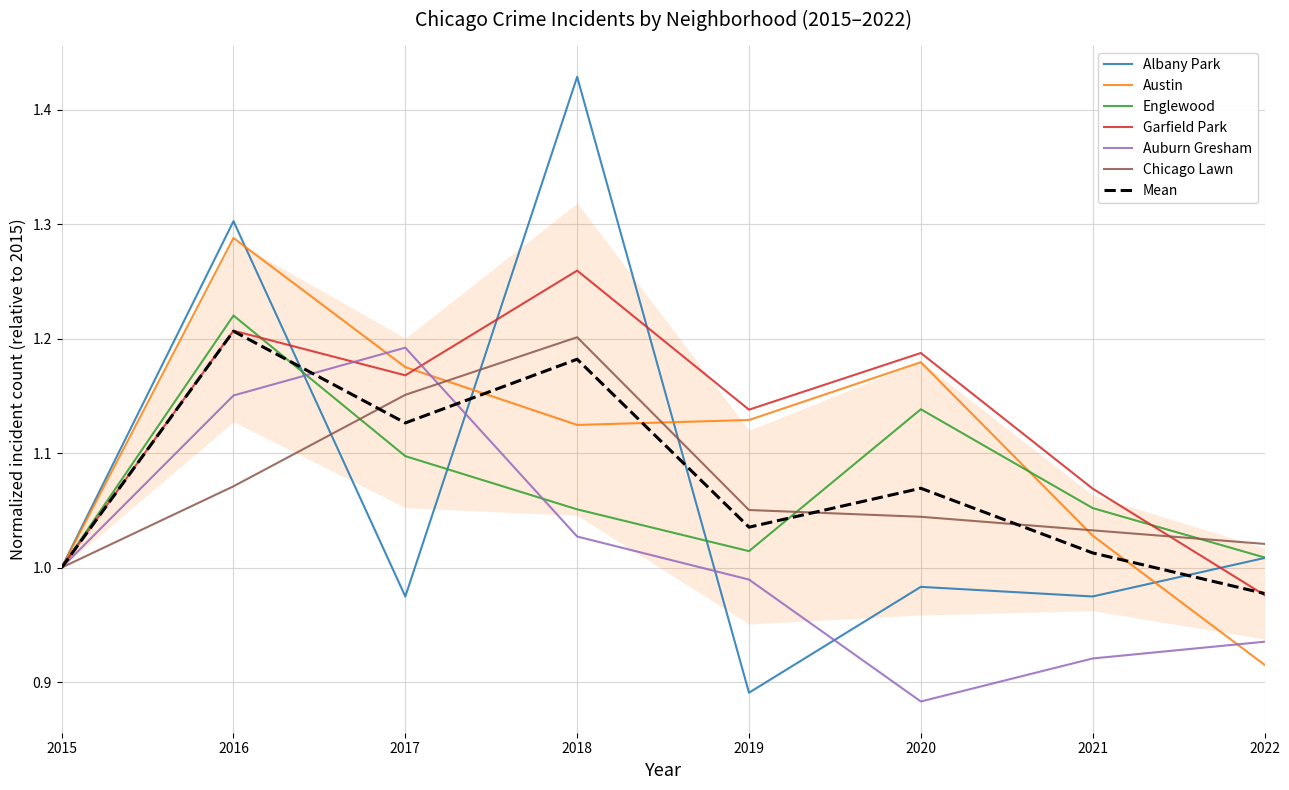

How many distinct data groups are displayed?

6